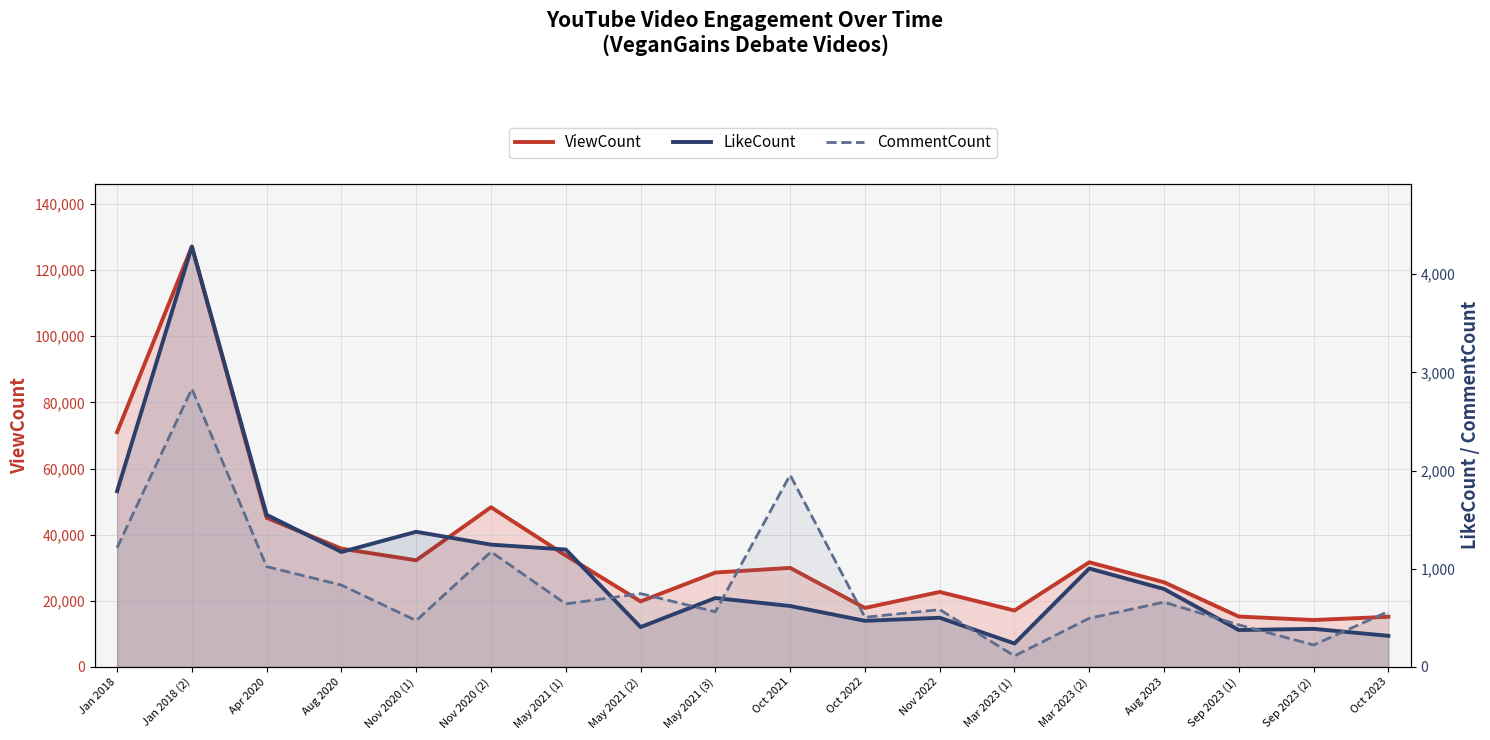

What is the spread (max minus min) of values at Sep 2023 (1)?

14859